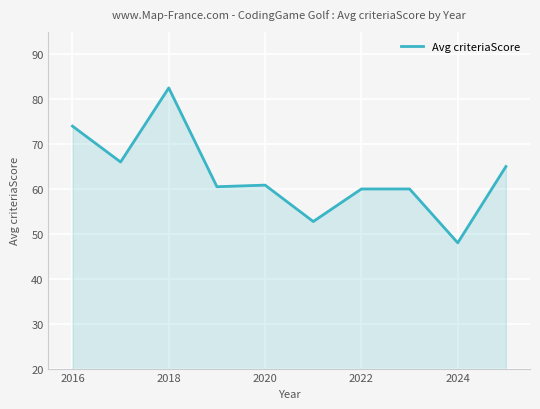

What is the sum of all values?

629.6